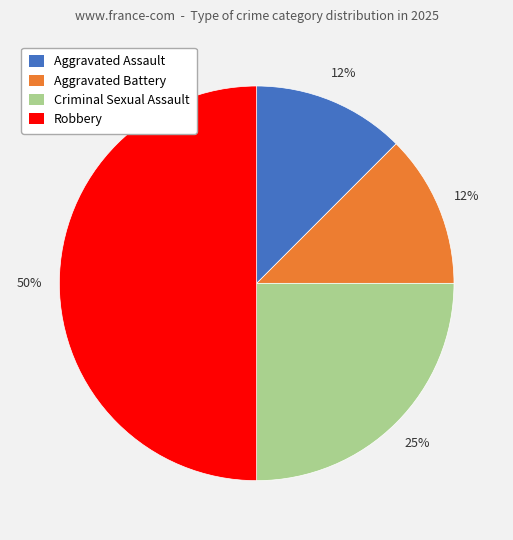

To the nearest percent, what is the average slice percentage?

25%